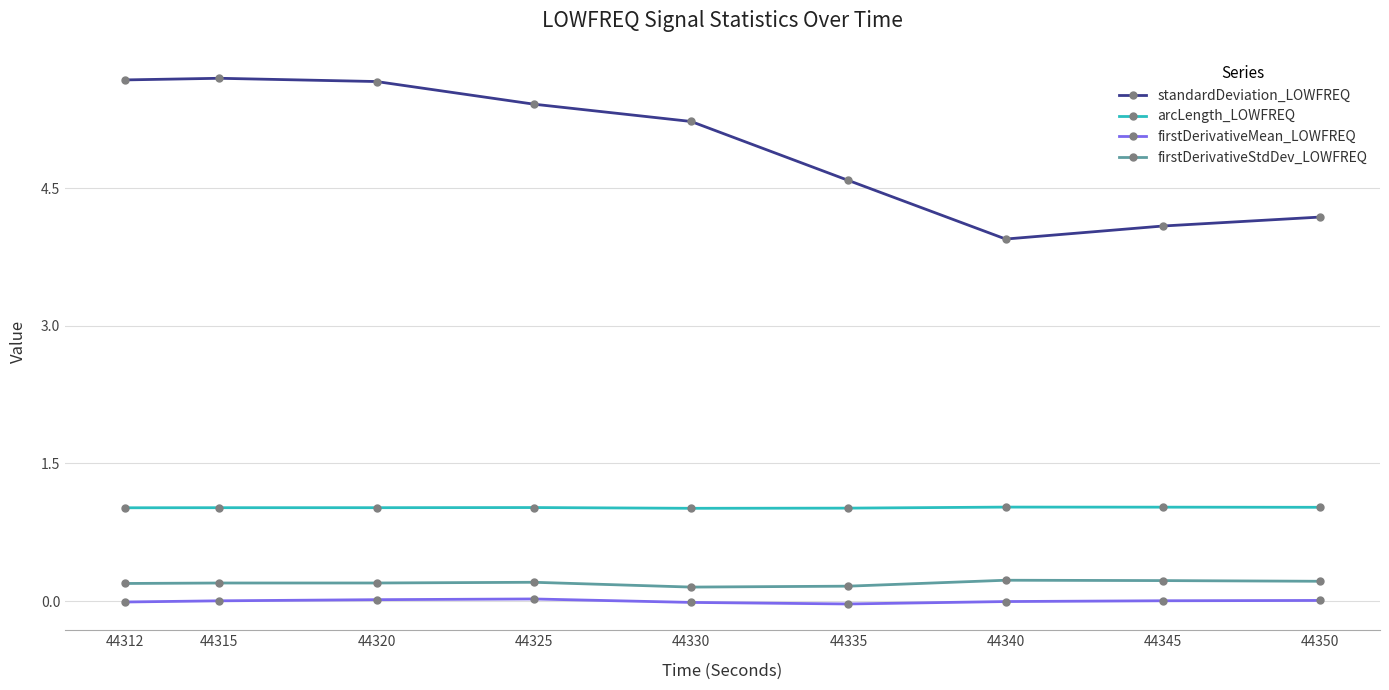

Is the value of firstDerivativeStdDev_LOWFREQ at 44325 greater than the value of standardDeviation_LOWFREQ at 44335?

No